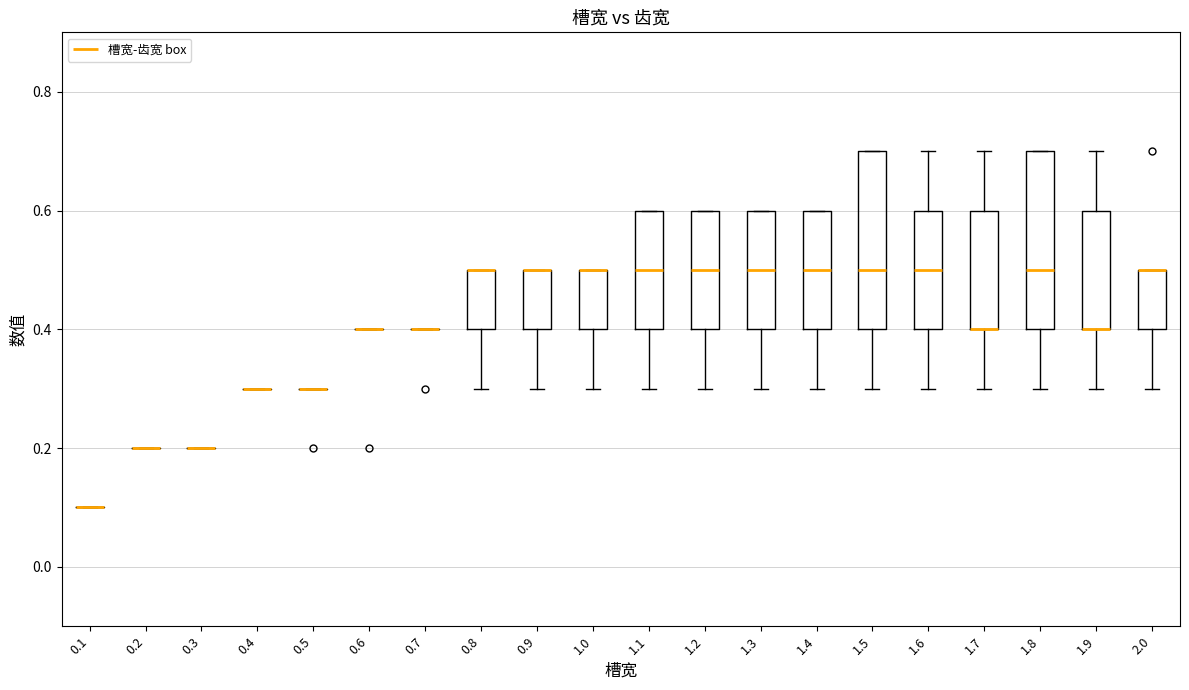

Reading left to right, read every box against the y-axis: the position of its median line, the range the box covers, and the ends of its whiskers. The values are not printed on the chart, so give them approximately, as read against the axis.

0.1: box collapsed to a line at 0.1, whiskers 0.1 to 0.1
0.2: box collapsed to a line at 0.2, whiskers 0.2 to 0.2
0.3: box collapsed to a line at 0.2, whiskers 0.2 to 0.2
0.4: box collapsed to a line at 0.3, whiskers 0.3 to 0.3
0.5: box collapsed to a line at 0.3, whiskers 0.3 to 0.3
0.6: box collapsed to a line at 0.4, whiskers 0.4 to 0.4
0.7: box collapsed to a line at 0.4, whiskers 0.4 to 0.4
0.8: median 0.5 (drawn on the box's upper edge), box 0.4 to 0.5, whiskers 0.3 to 0.5
0.9: median 0.5 (drawn on the box's upper edge), box 0.4 to 0.5, whiskers 0.3 to 0.5
1.0: median 0.5 (drawn on the box's upper edge), box 0.4 to 0.5, whiskers 0.3 to 0.5
1.1: median 0.5, box 0.4 to 0.6, whiskers 0.3 to 0.6
1.2: median 0.5, box 0.4 to 0.6, whiskers 0.3 to 0.6
1.3: median 0.5, box 0.4 to 0.6, whiskers 0.3 to 0.6
1.4: median 0.5, box 0.4 to 0.6, whiskers 0.3 to 0.6
1.5: median 0.5, box 0.4 to 0.7, whiskers 0.3 to 0.7
1.6: median 0.5, box 0.4 to 0.6, whiskers 0.3 to 0.7
1.7: median 0.4 (drawn on the box's lower edge), box 0.4 to 0.6, whiskers 0.3 to 0.7
1.8: median 0.5, box 0.4 to 0.7, whiskers 0.3 to 0.7
1.9: median 0.4 (drawn on the box's lower edge), box 0.4 to 0.6, whiskers 0.3 to 0.7
2.0: median 0.5 (drawn on the box's upper edge), box 0.4 to 0.5, whiskers 0.3 to 0.5